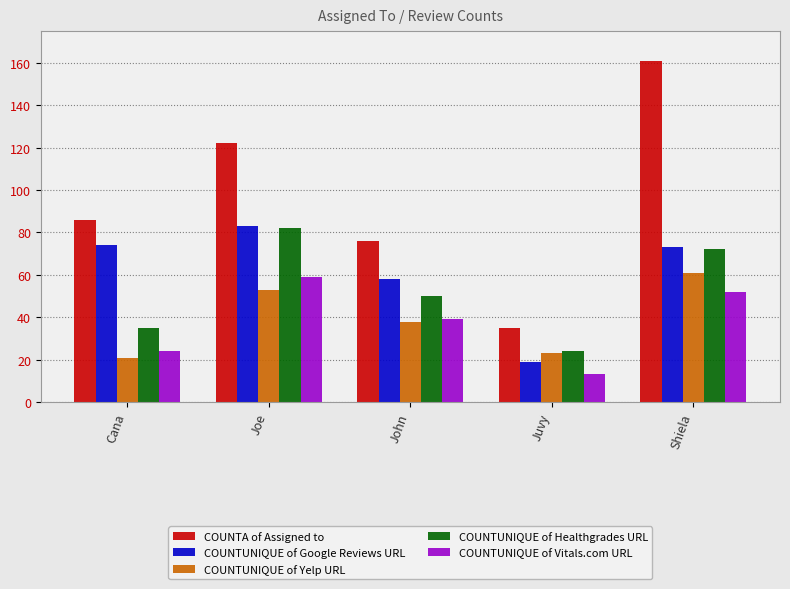

What is the sum of all COUNTUNIQUE of Healthgrades URL values?

263